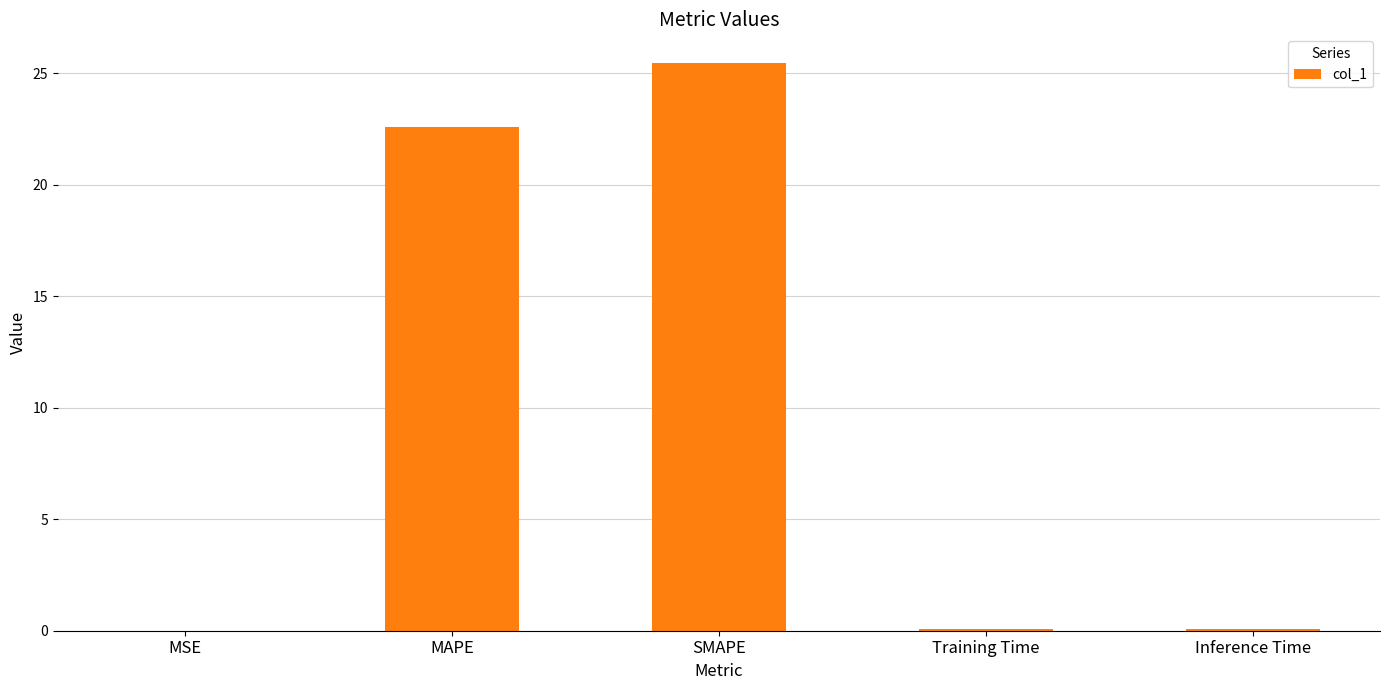

Are the bars horizontal?

No